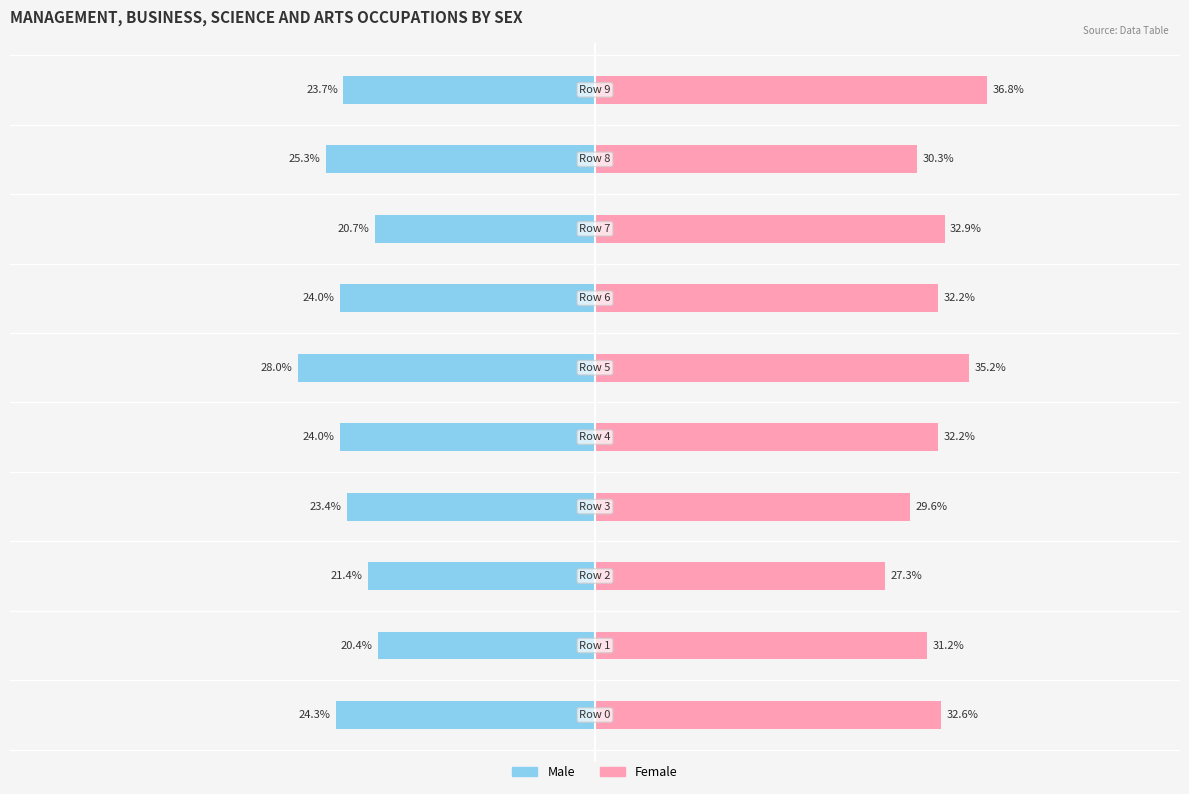

True or false: Female has a value of 0.5 at 6.

False